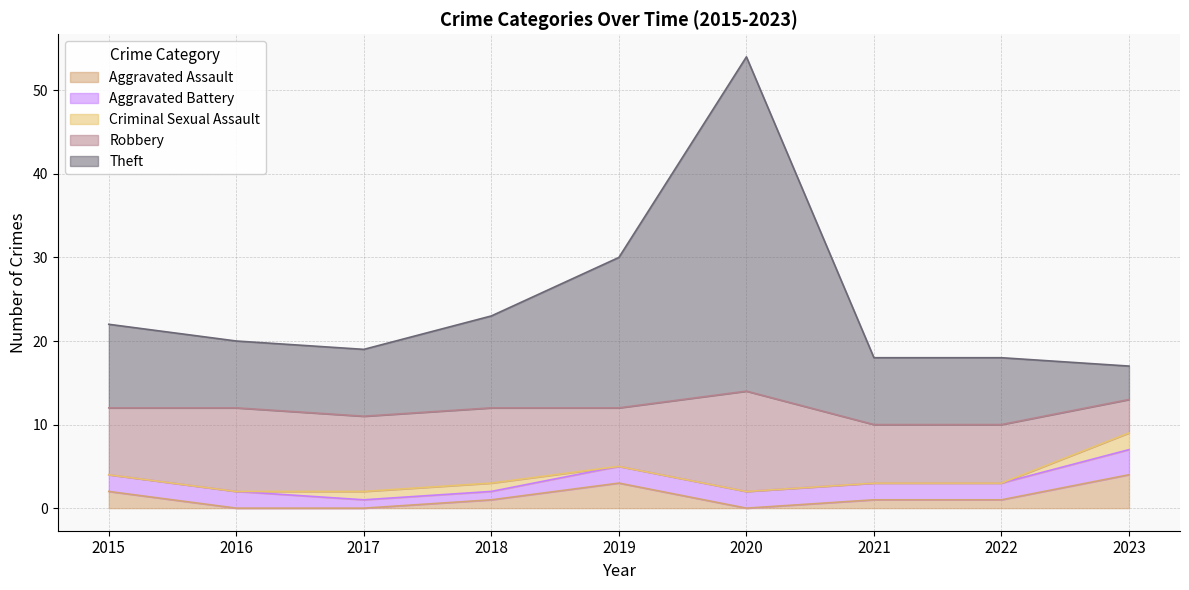

Between 2019 and 2023, which is larger?

2023